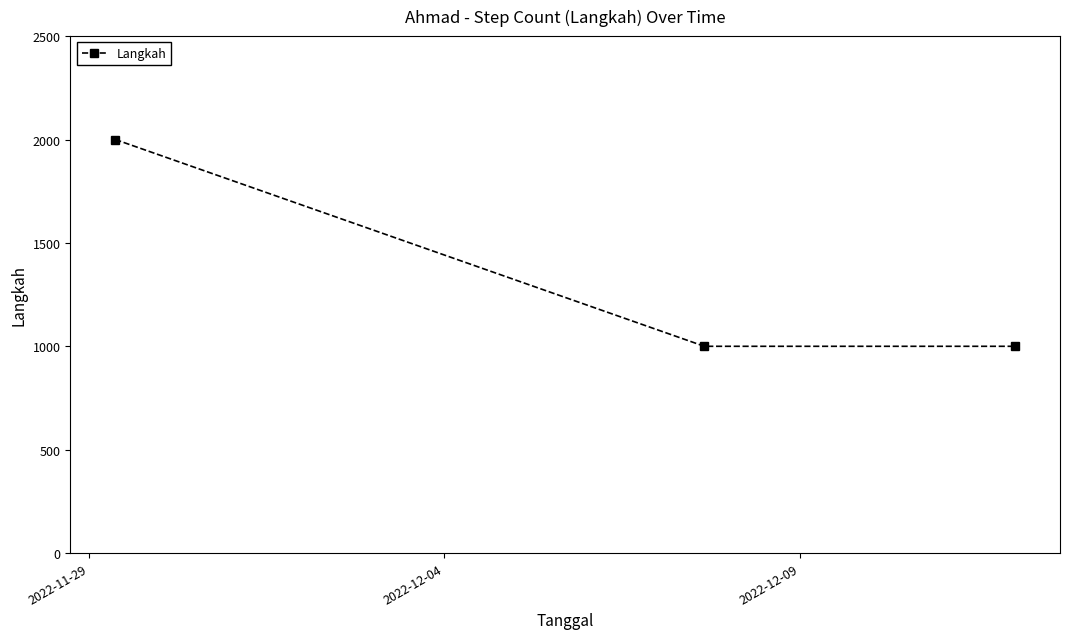

What is the value of the 3rd point from the left?

1000